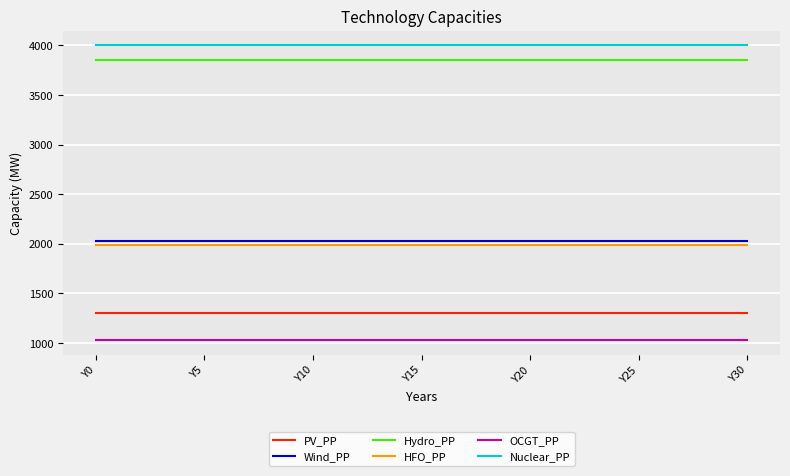

True or false: OCGT_PP and Nuclear_PP cross at least once.

False